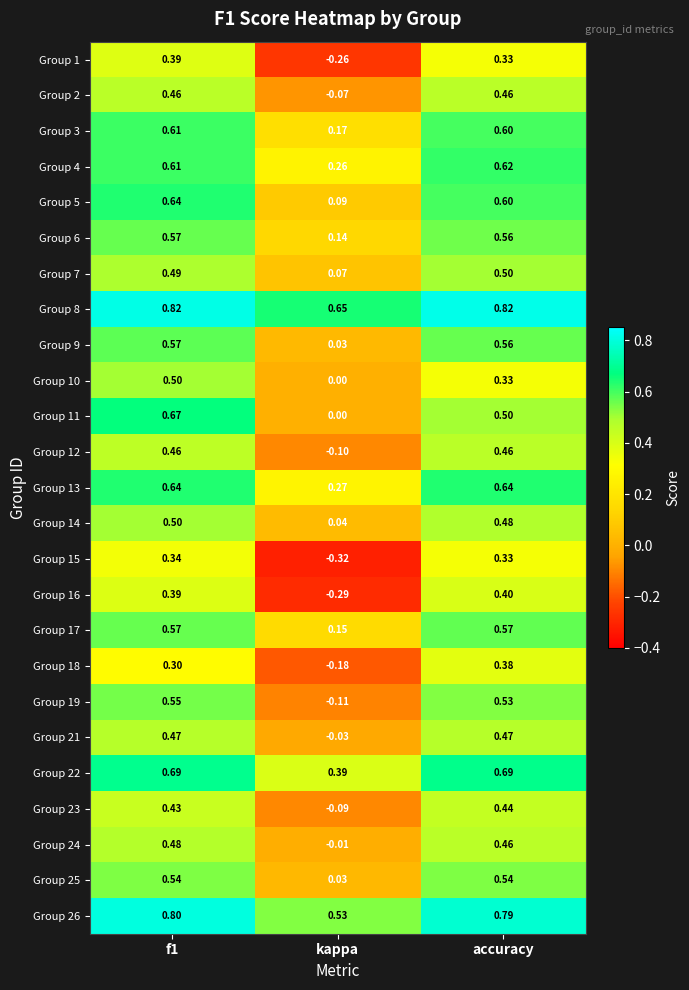

At which label is Group 2 closest to 0?

kappa